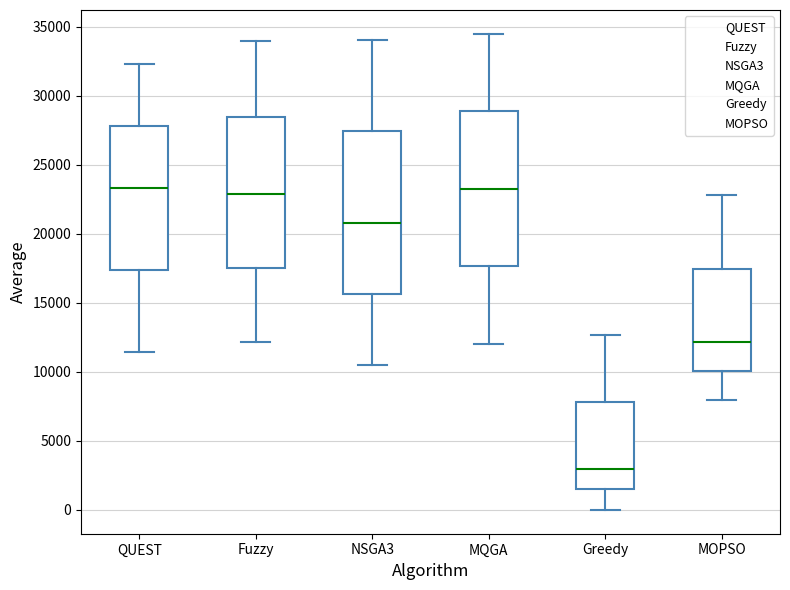

Which box is the tallest, from its lower edge to its upper edge?

NSGA3